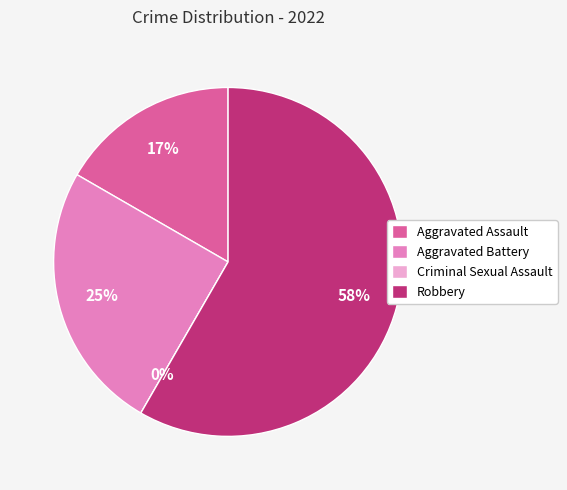

Does Aggravated Battery account for over 50% of the chart?

No